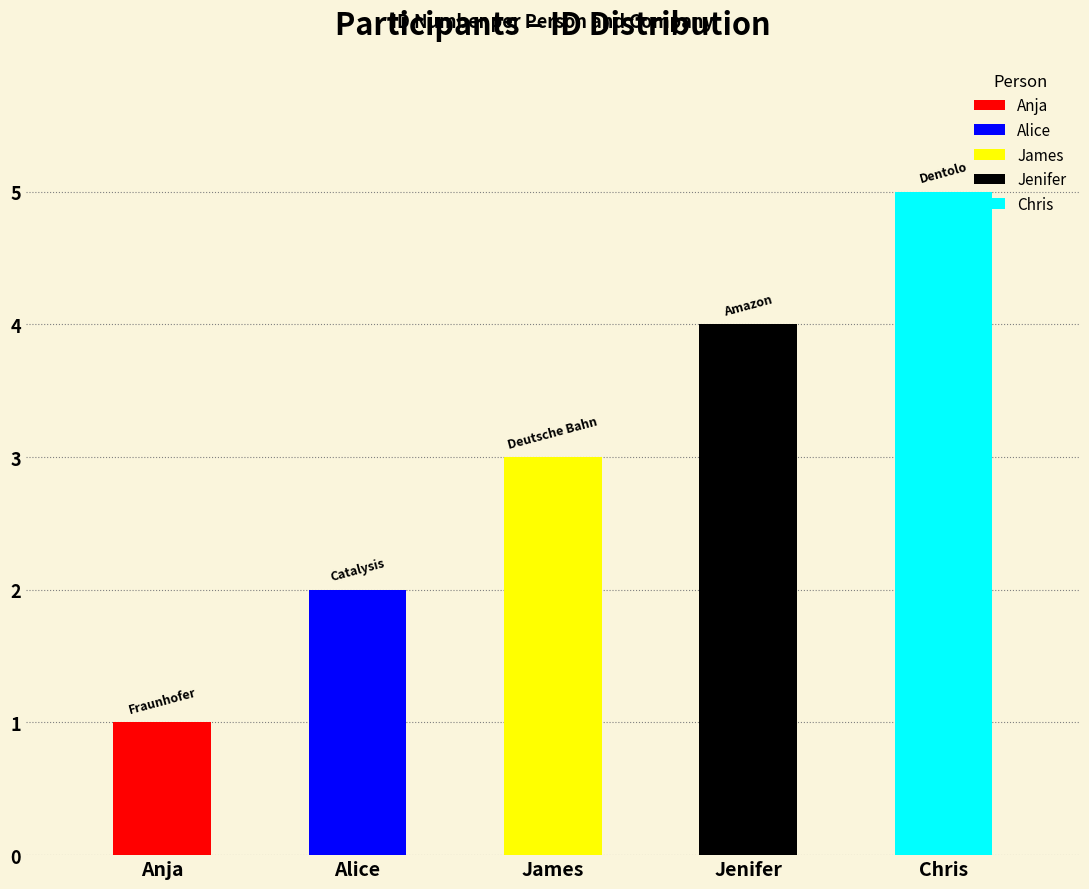

Rank the categories by value from highest to lowest.

Chris, Jenifer, James, Alice, Anja